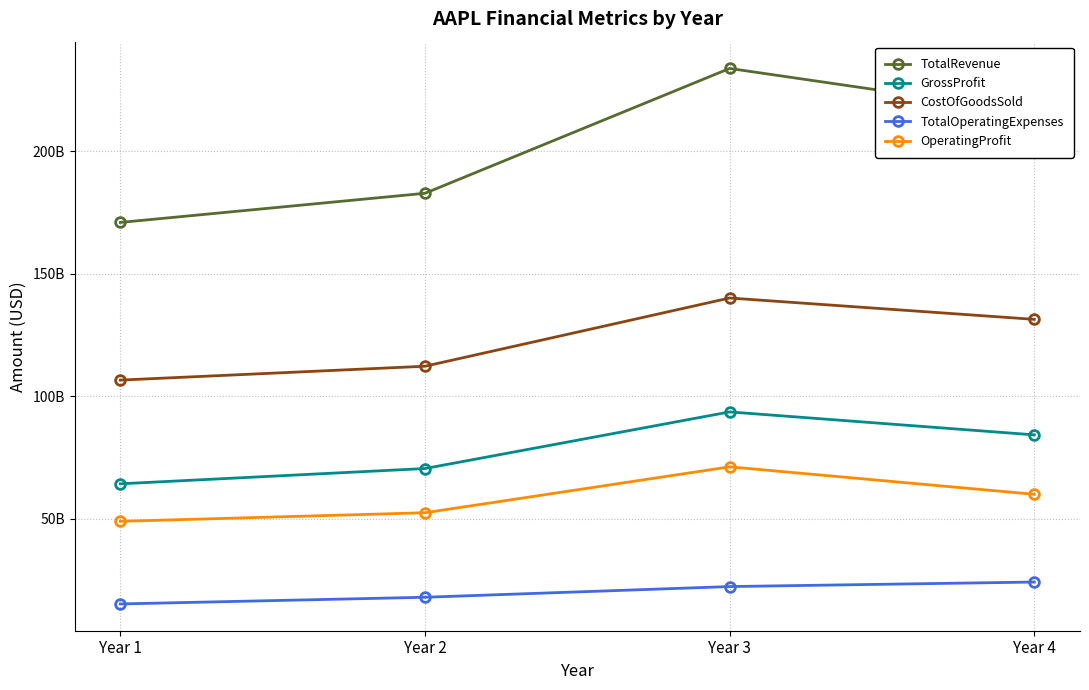

What are all the series names shown in the legend?

TotalRevenue, GrossProfit, CostOfGoodsSold, TotalOperatingExpenses, OperatingProfit